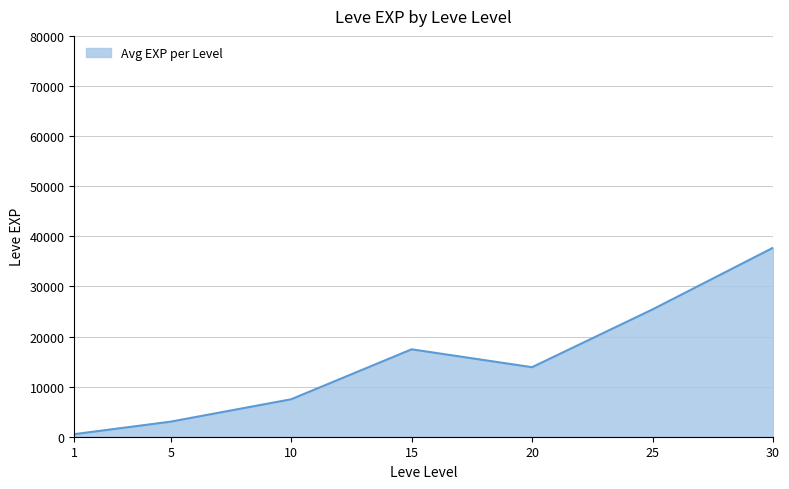

List the labels in order of value, largest first.

30, 25, 15, 20, 10, 5, 1